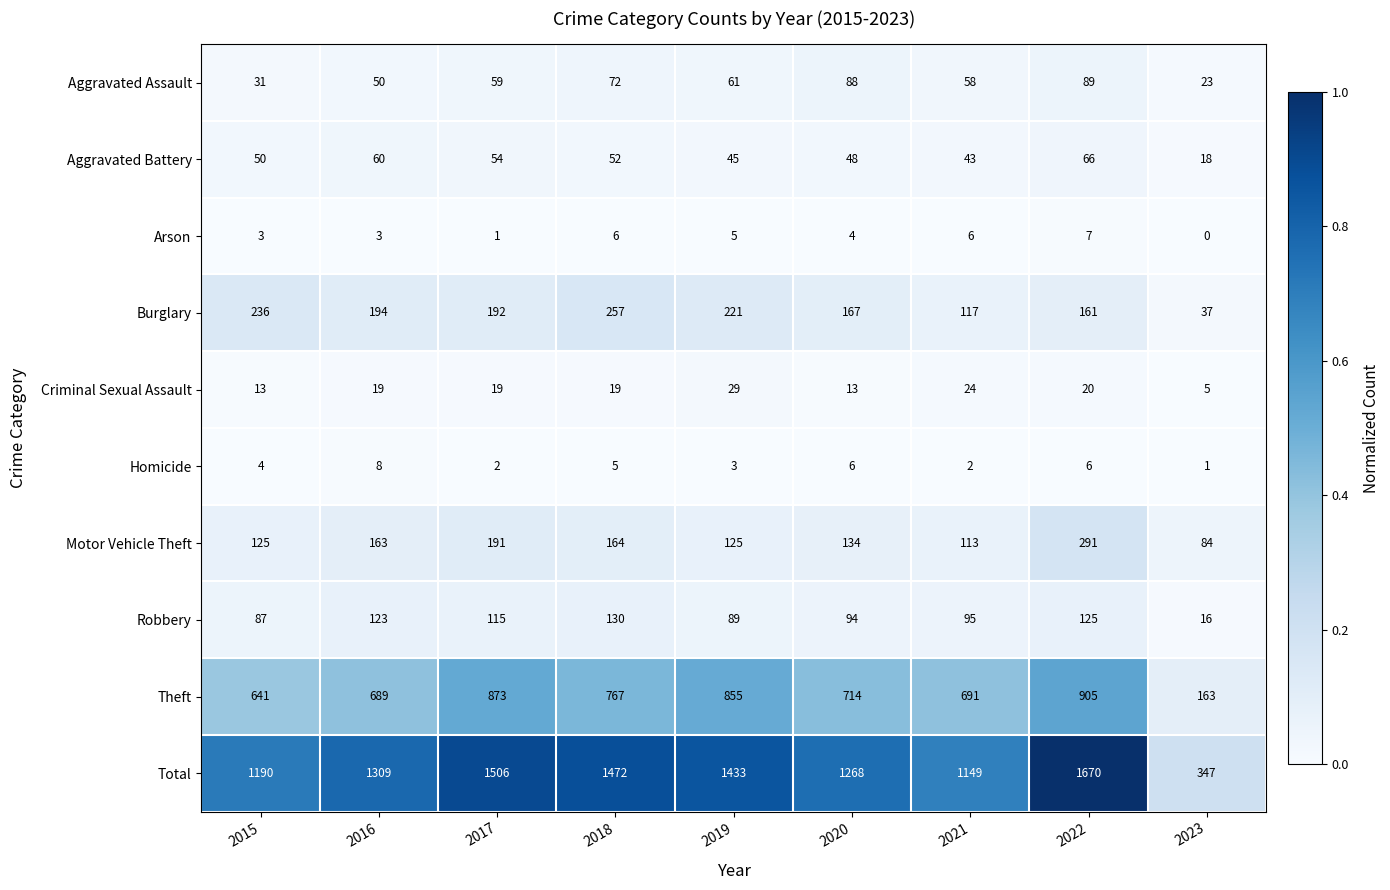

Count the number of categories in the chart.

9